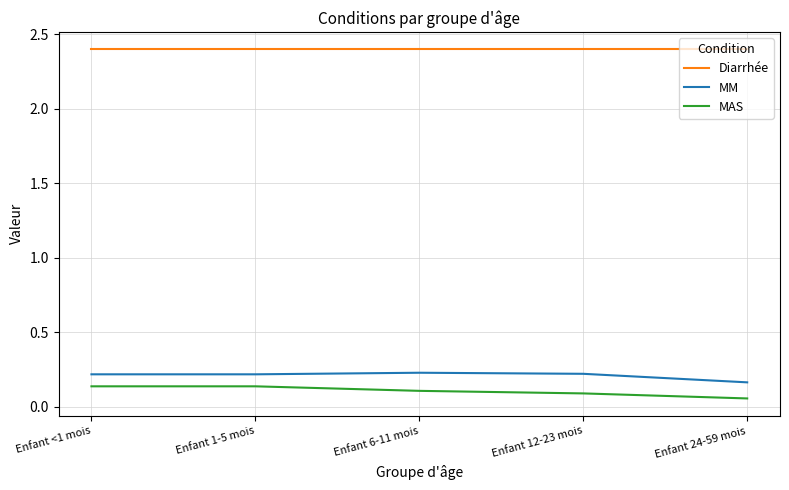

What is the difference between the highest and lowest values at Enfant 6-11 mois?

2.3